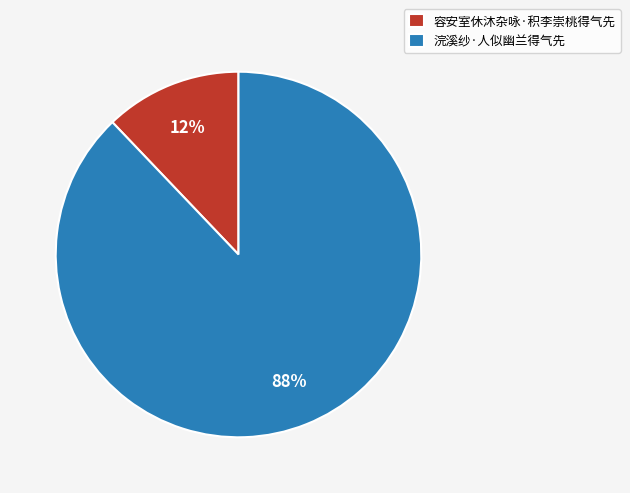

What is the smallest slice in the pie chart?

容安室休沐杂咏·积李崇桃得气先